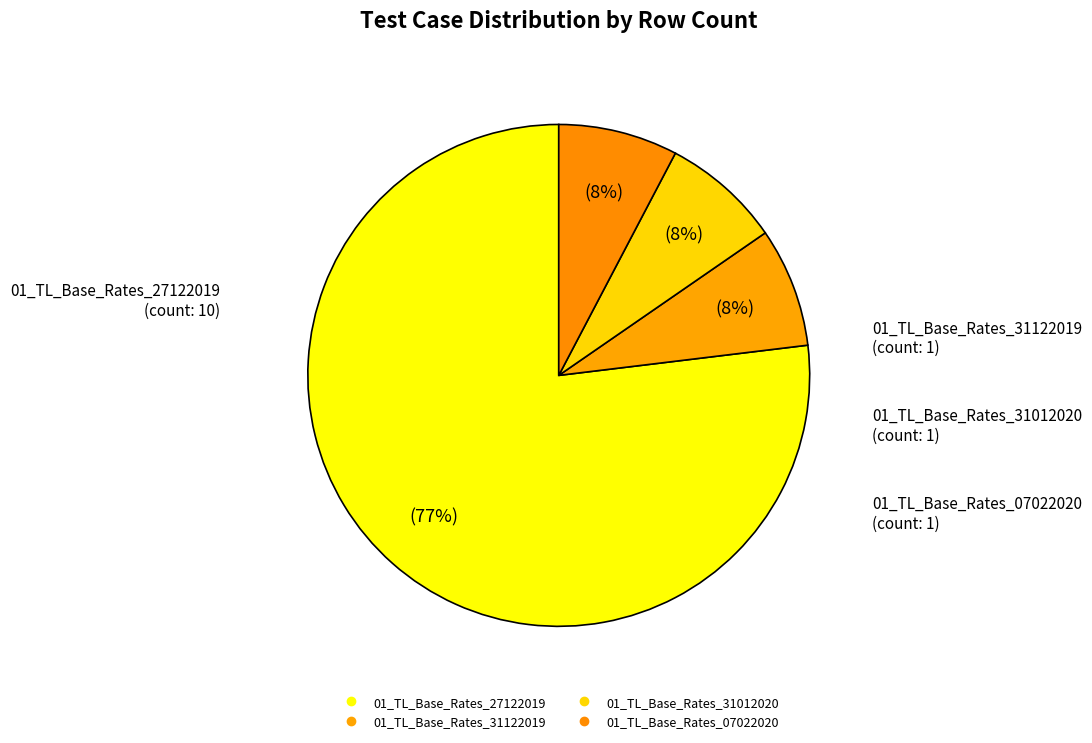

How much of the chart is everything except 01_TL_Base_Rates_27122019?

23.1%